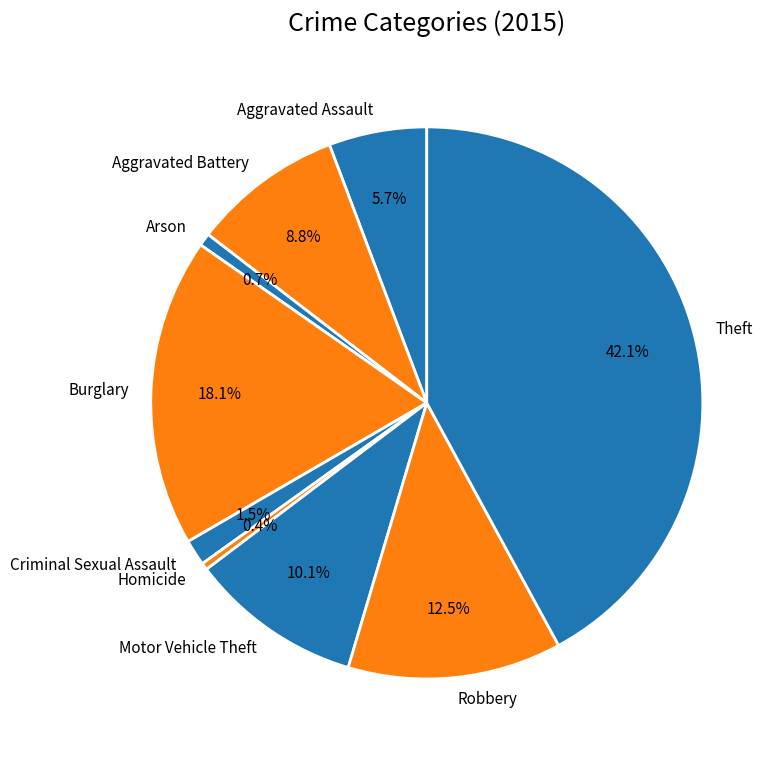

Is it true that Motor Vehicle Theft is 10% of the pie?

True